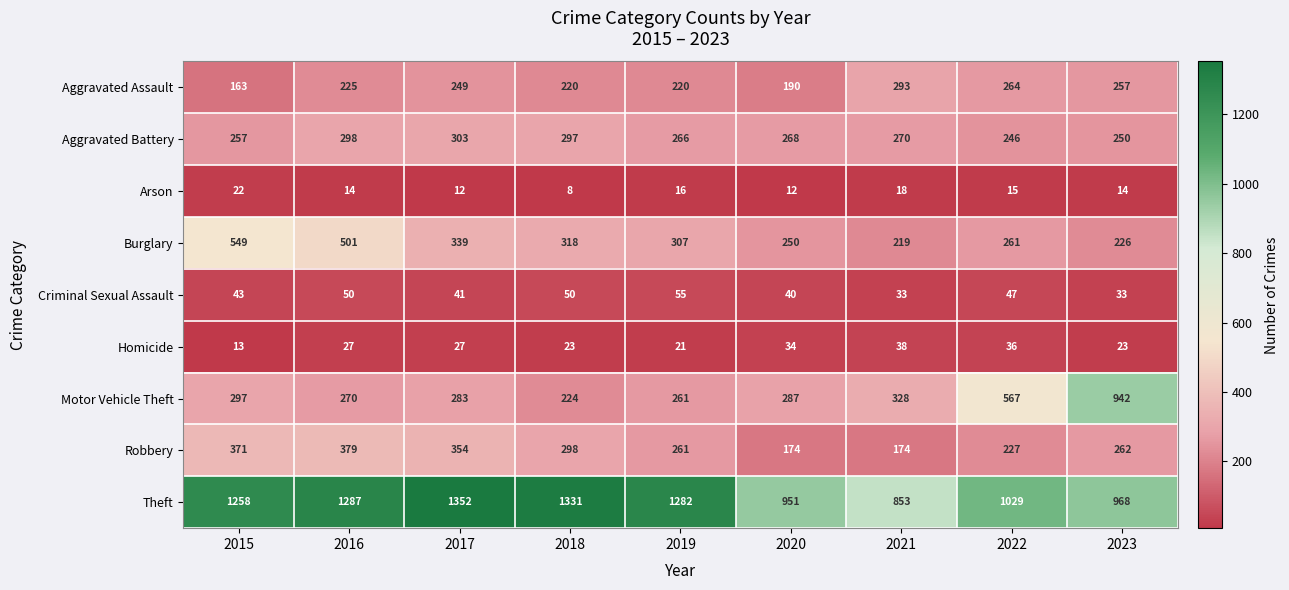

At which label does Motor Vehicle Theft first exceed 287?

2015